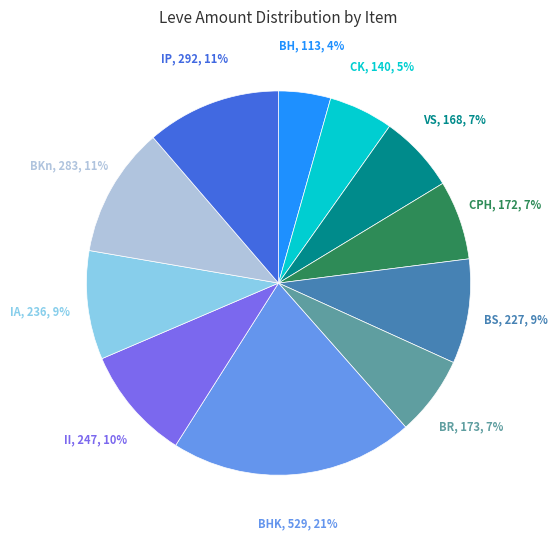

True or false: BHK accounts for 30% of the total.

False